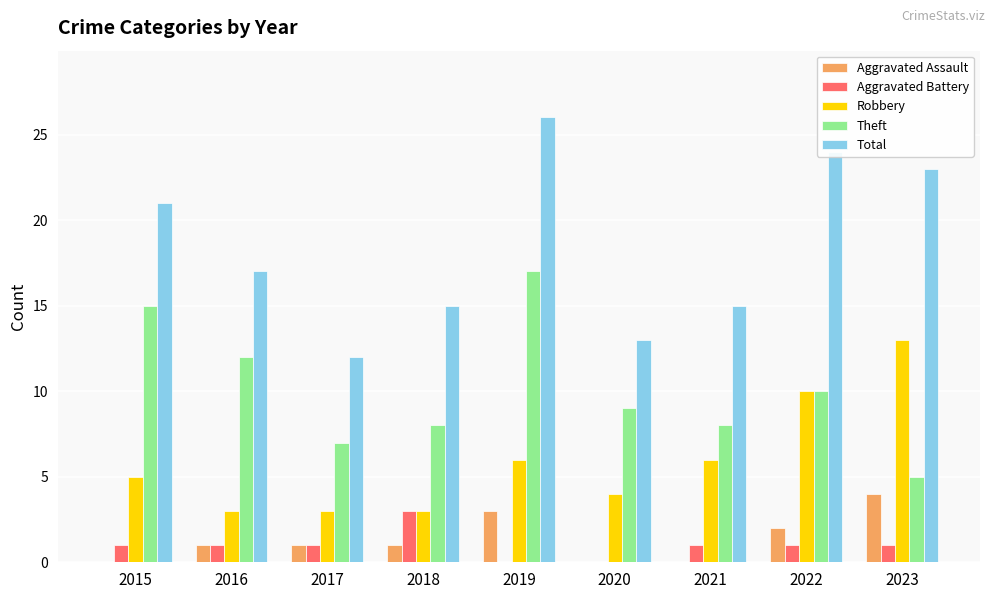

What is the average value of the Total series?

18